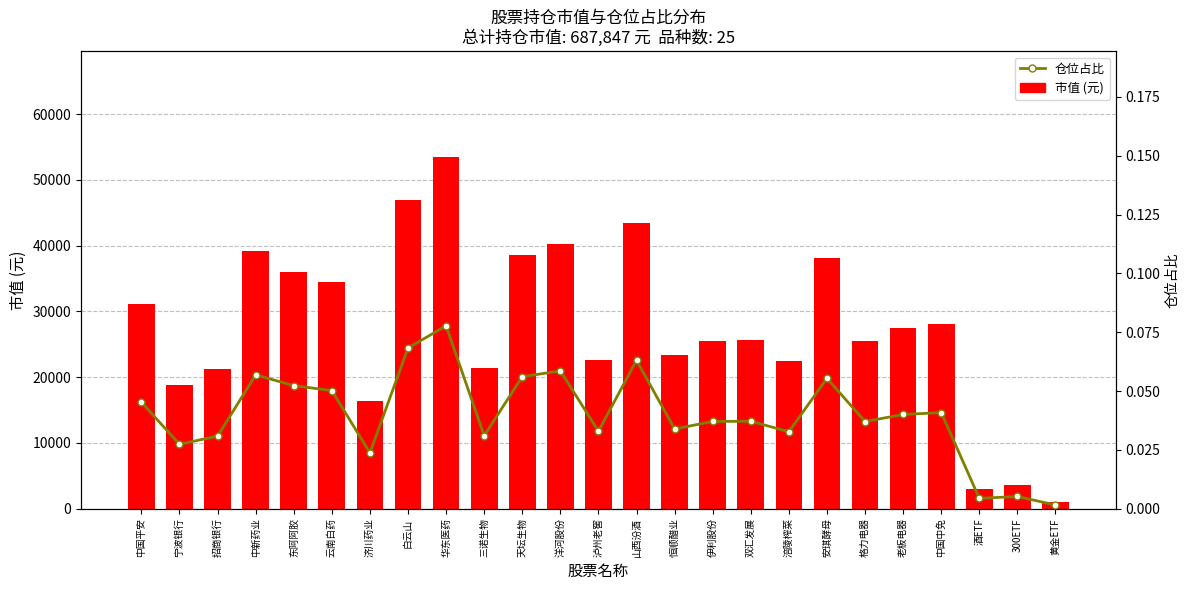

At which category is the sum across all series the highest?

华东医药